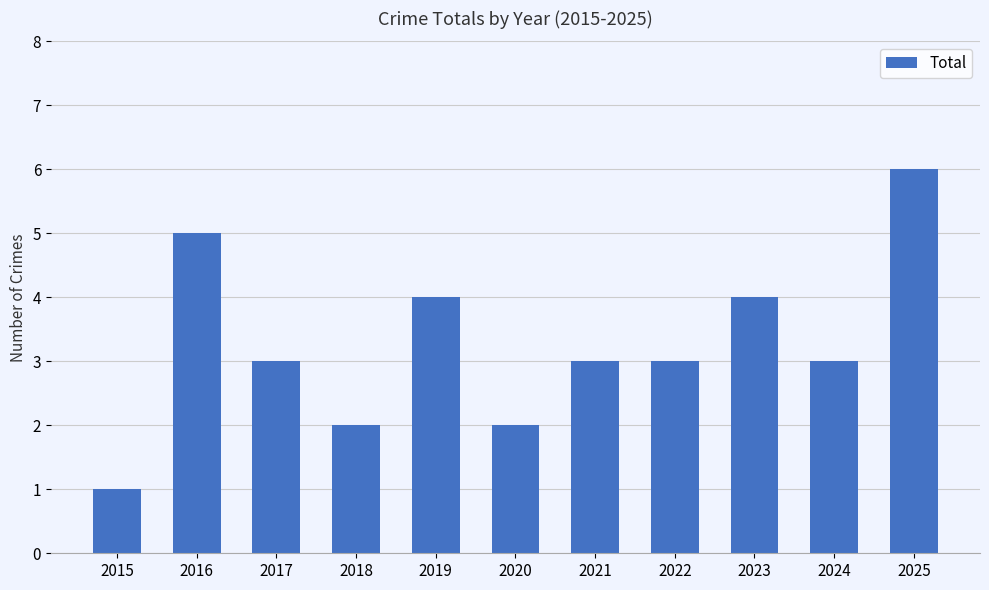

What is the difference between the values at 2021 and 2025?

3